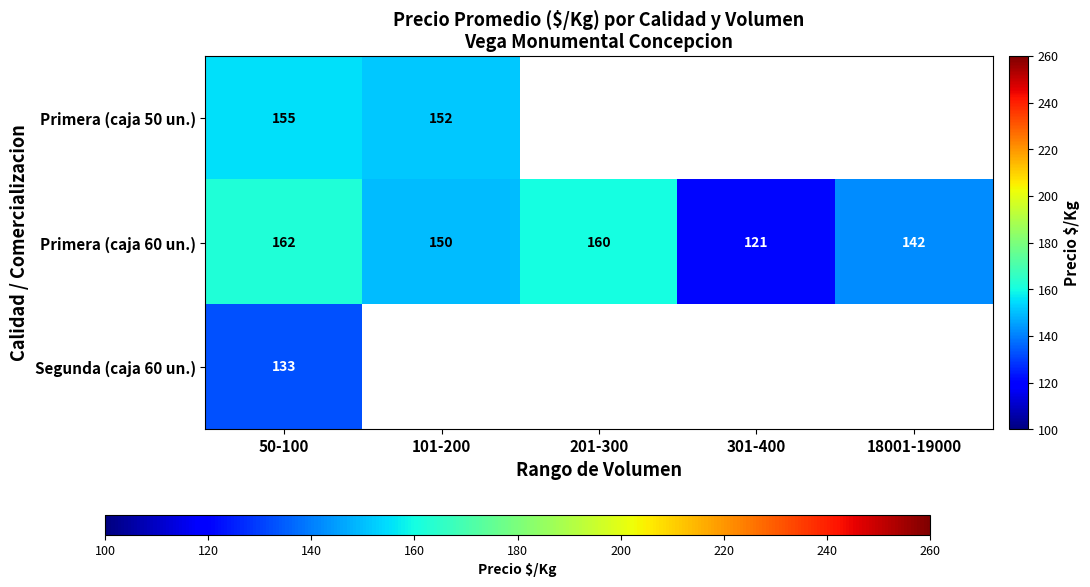

What is the sum of all Primera (caja 60 un.) values?

735